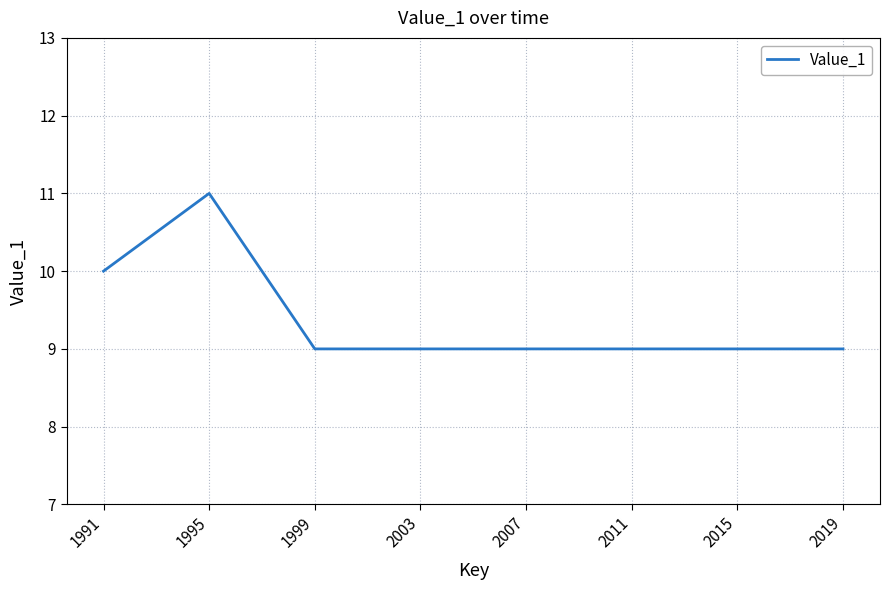

Is it true that the value at 2019 is 3?

False